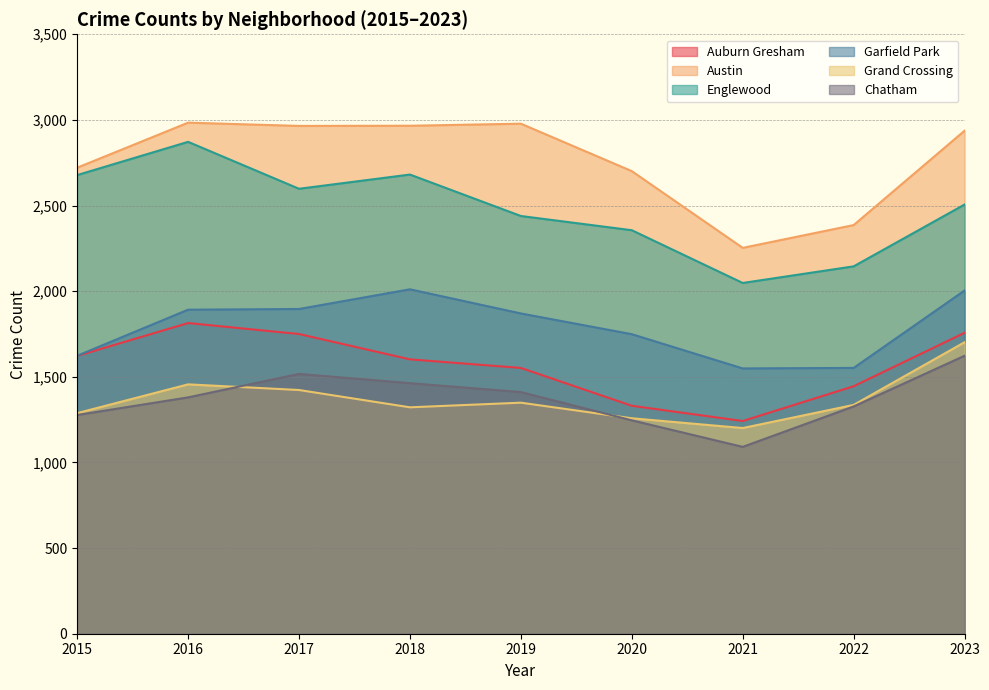

In Grand Crossing, how many points are lower than both neighbors (excluding endpoints)?

2